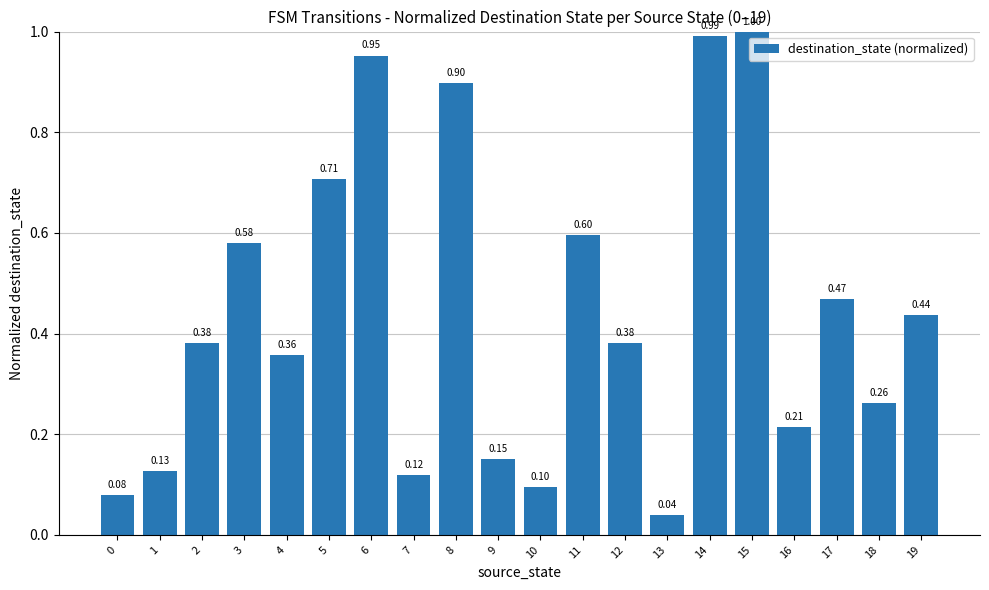

What is the change in value from 9 to 11?

+0.4